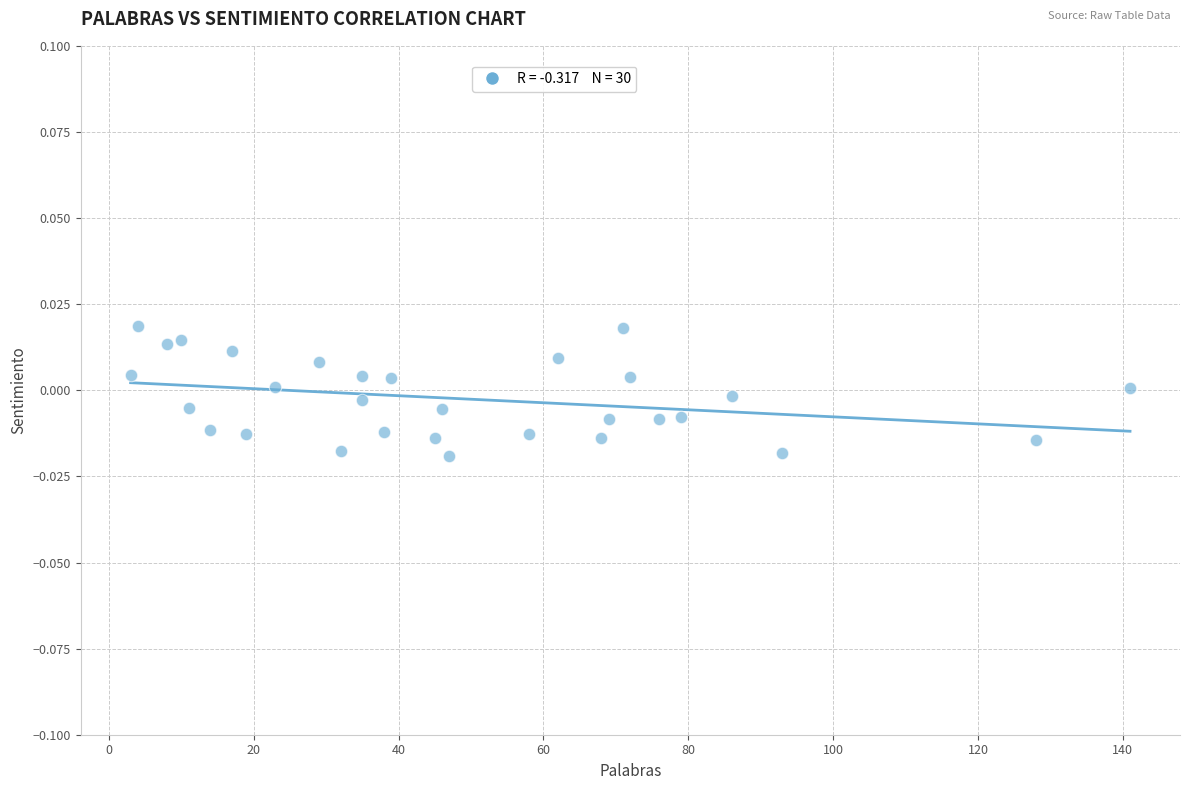

What is the range of X values (max minus min)?

138.0